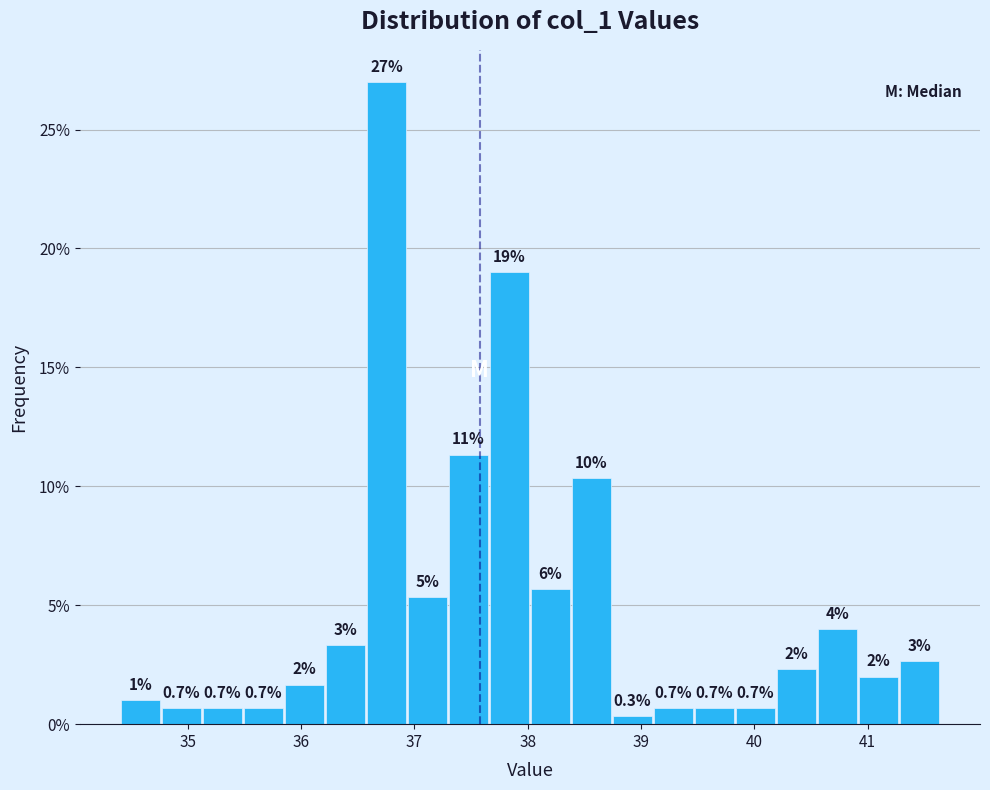

Read against the x-axis, roughly where is the centre of the tallest bar?

36.8